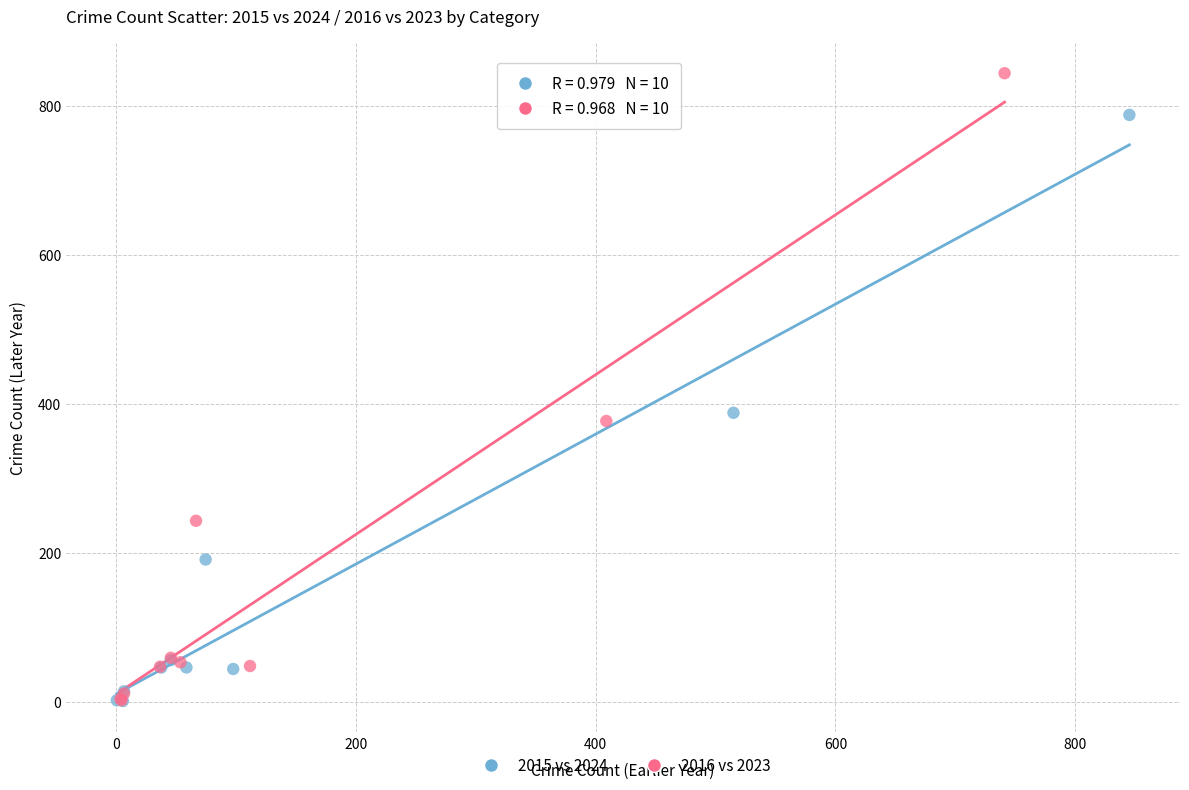

What are all the series names shown in the legend?

2015 vs 2024, 2016 vs 2023